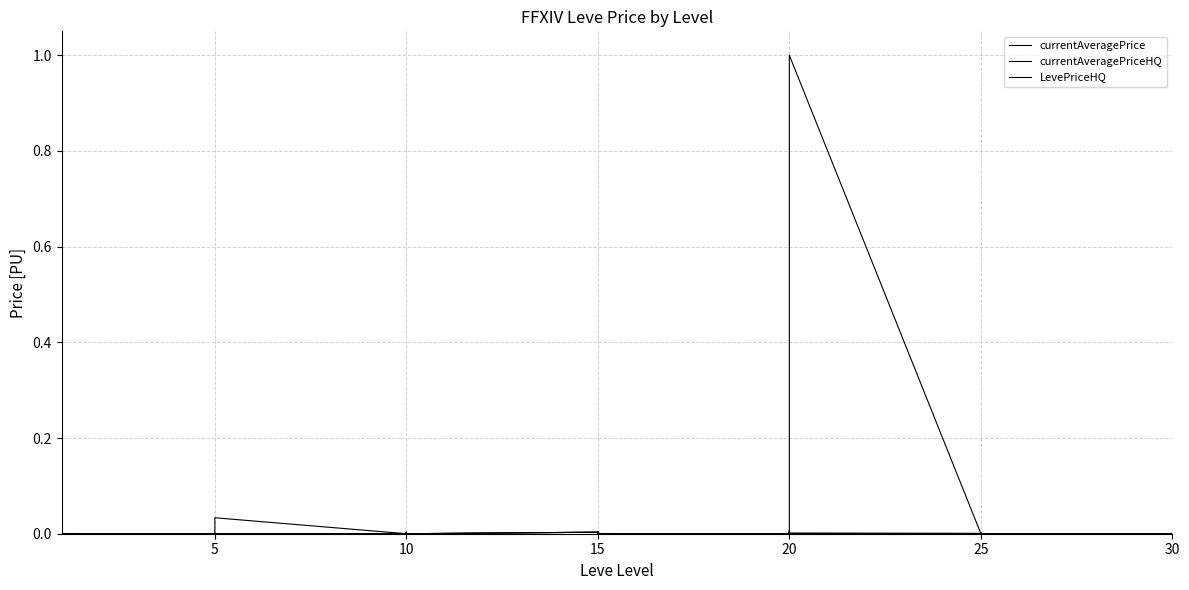

What is the maximum value shown in the chart?

1.0